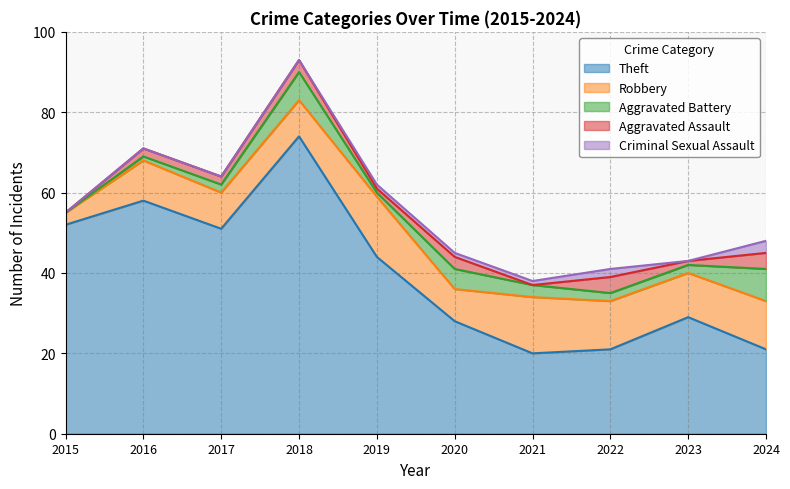

Where is the first local maximum for Aggravated Battery?

2018